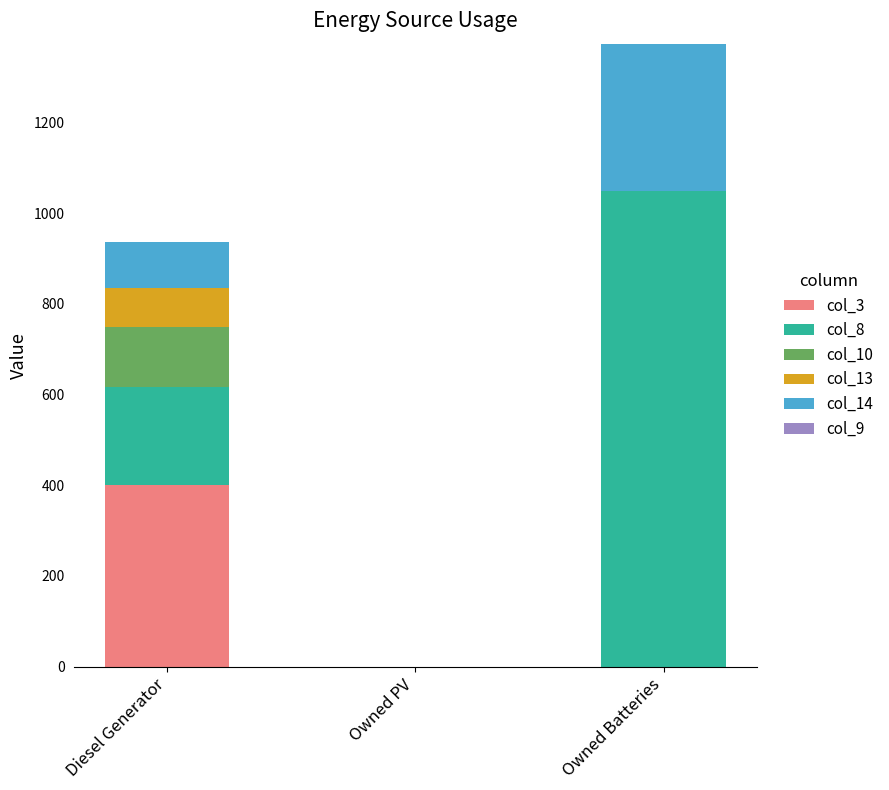

How many series are shown in this chart?

5